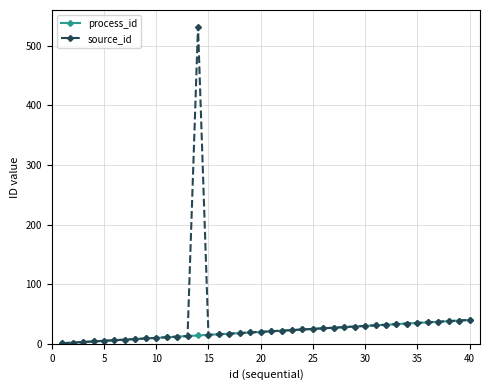

Which series has the largest range (max minus min)?

source_id